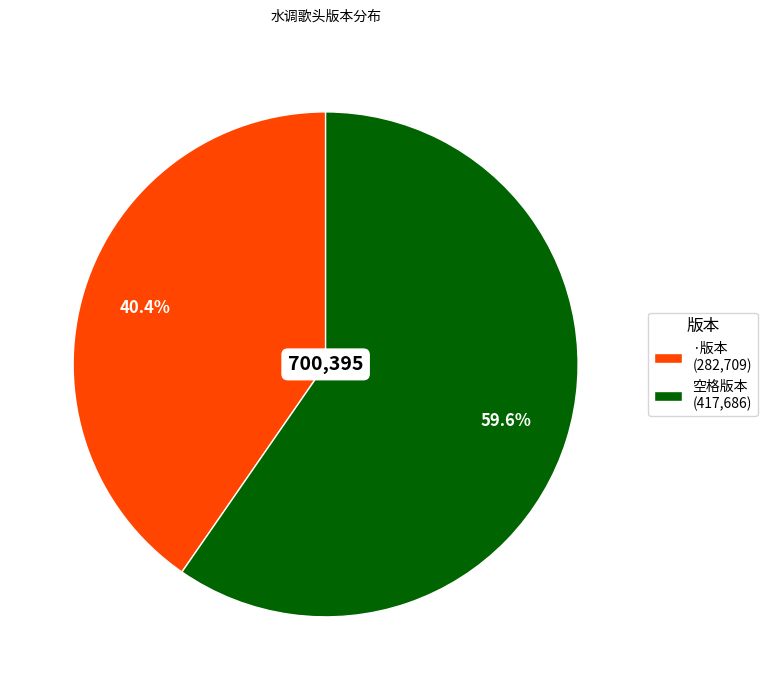

What is the ratio of the value at 空格版本 (417,686) to the value at ·版本 (282,709)?

1.5